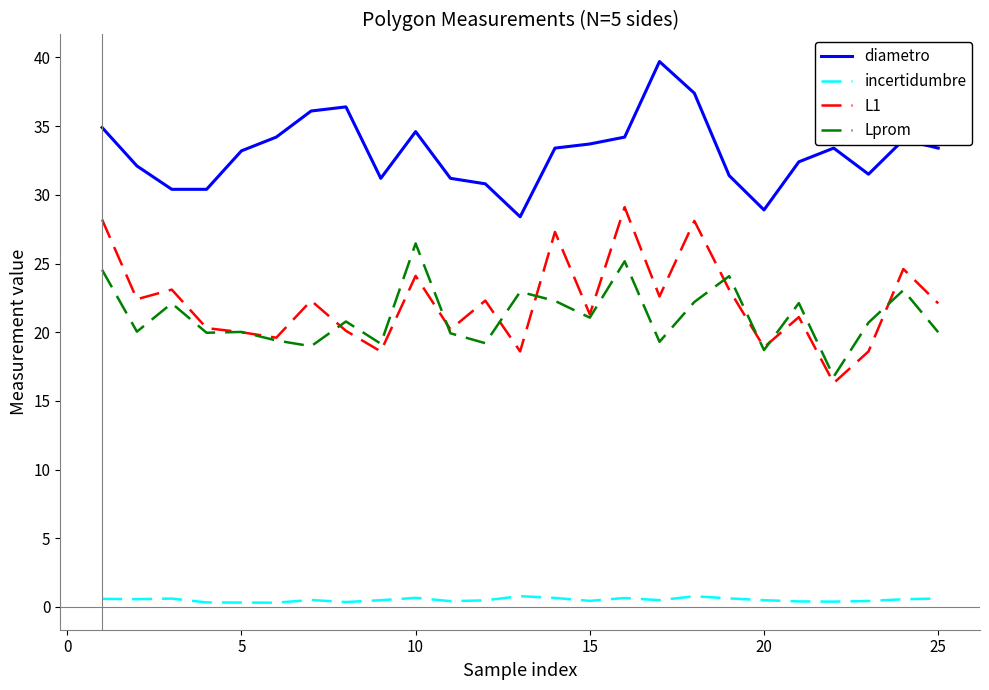

True or false: incertidumbre and Lprom cross at least once.

False